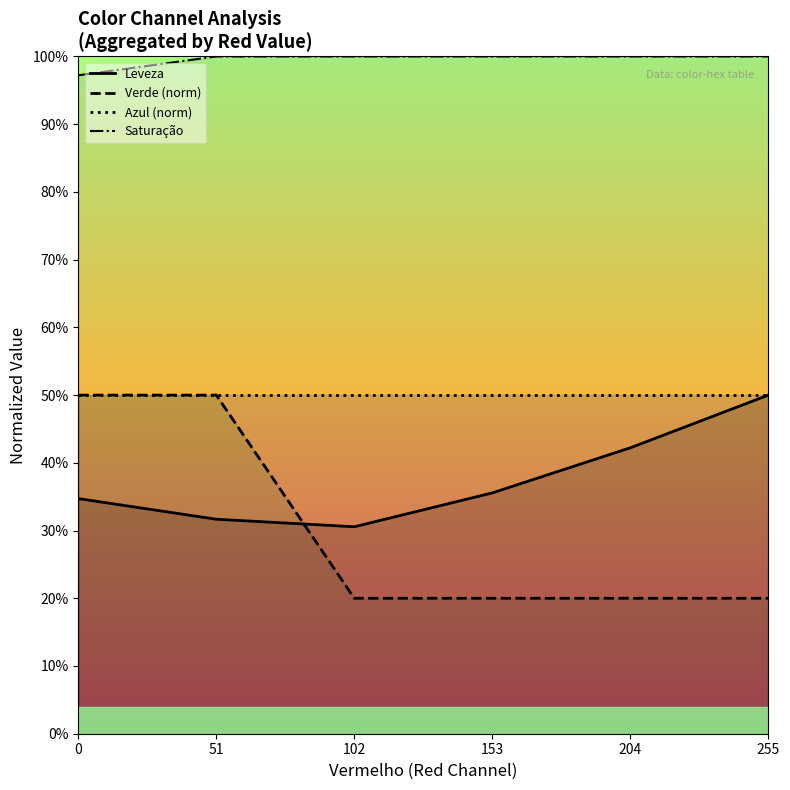

How many lines are shown in the chart?

4